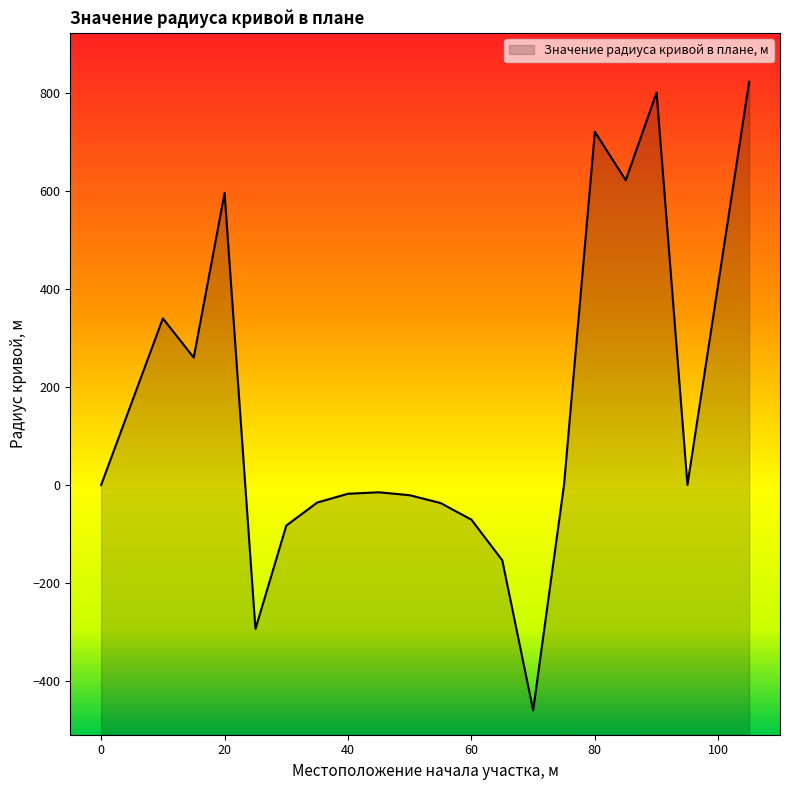

What is the difference between the second highest and minimum values?

1261